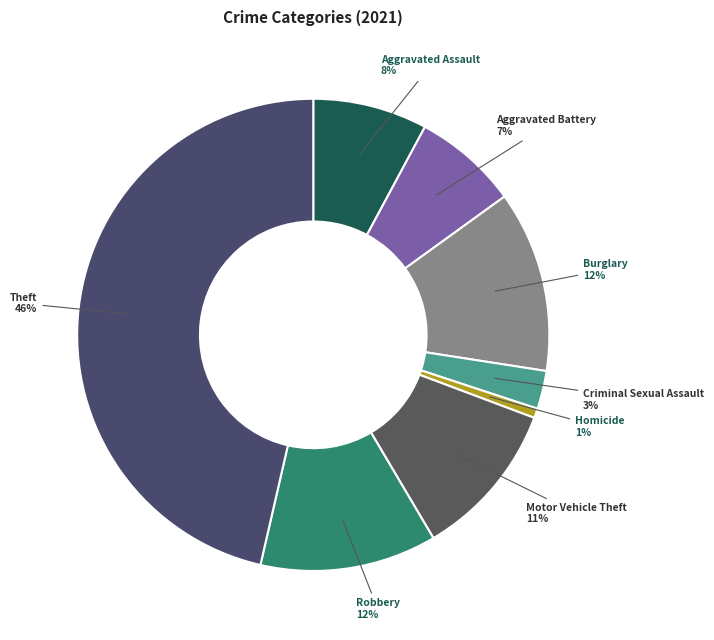

To the nearest percent, what percentage of the pie is Aggravated Battery?

7%